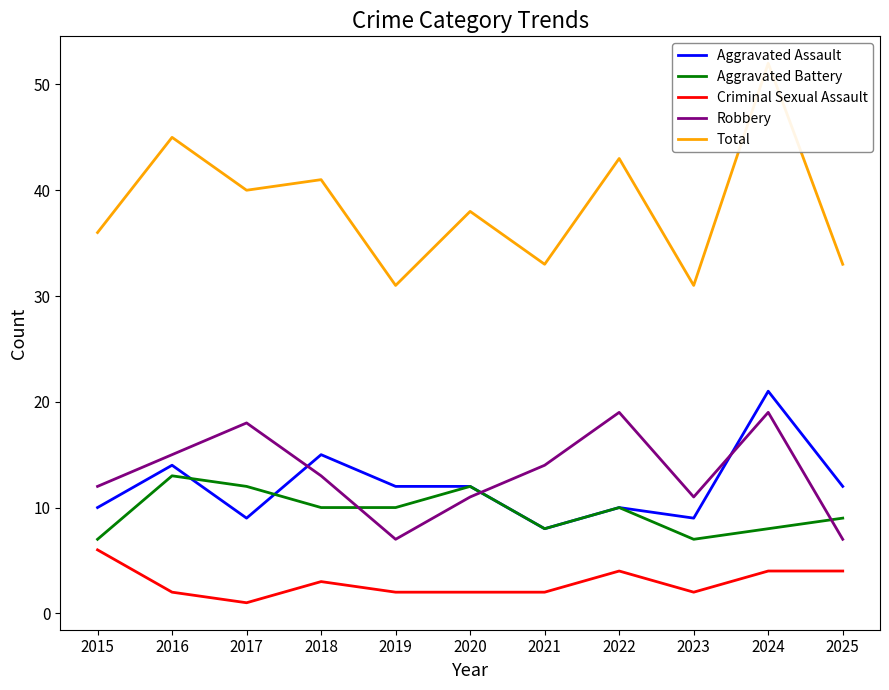

True or false: Aggravated Battery and Criminal Sexual Assault cross at least once.

False